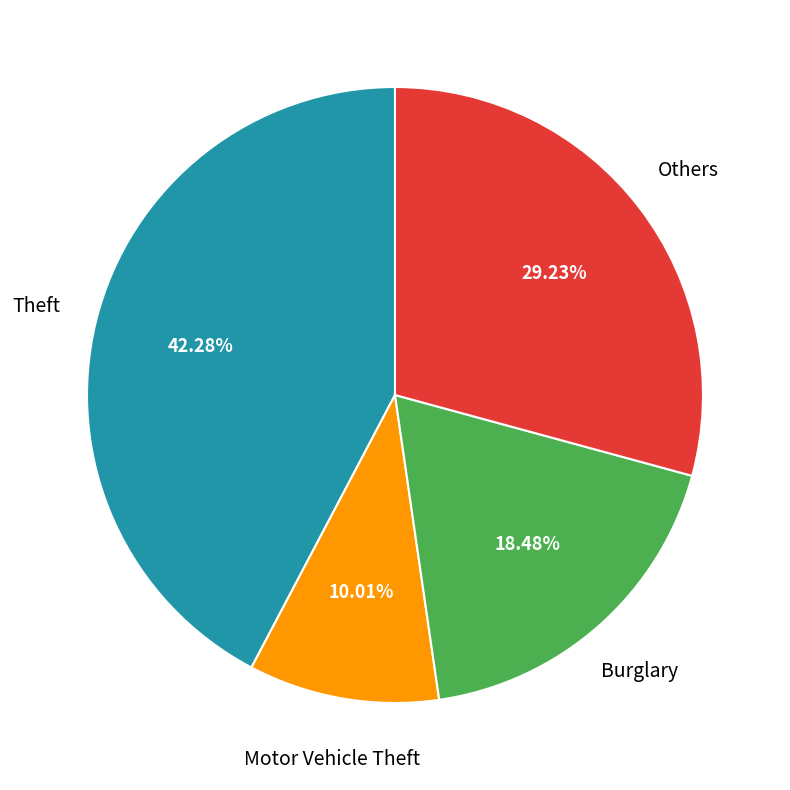

To the nearest percent, what is the difference between the largest and smallest slice percentages?

32%